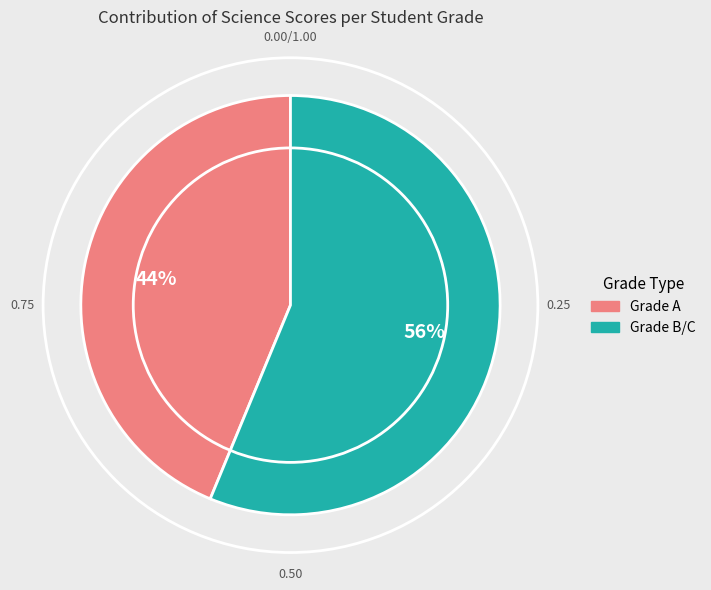

Is there any slice that represents more than half of the pie?

Yes